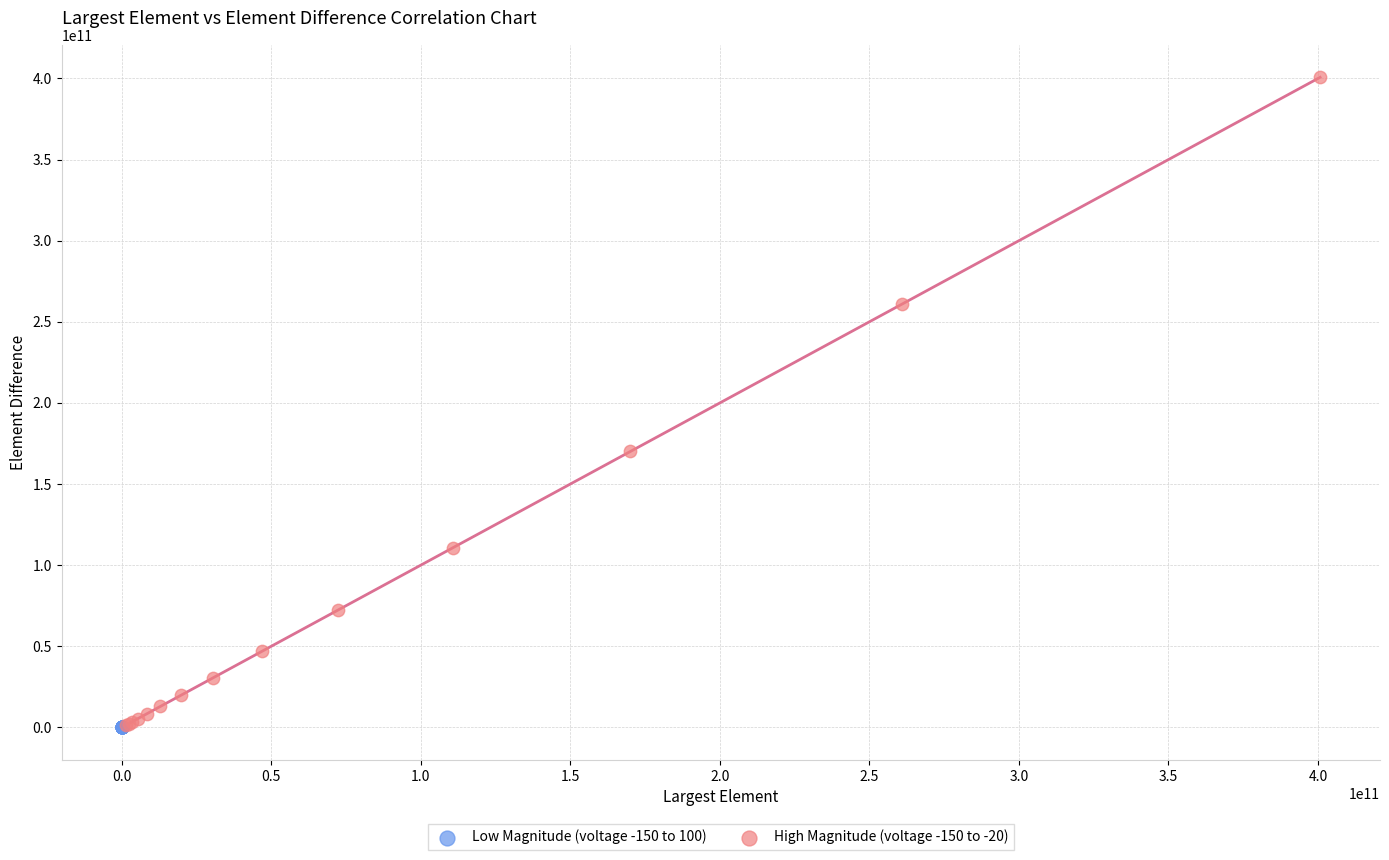

Which series has the largest Y range (max minus min)?

High Magnitude (voltage -150 to -20)